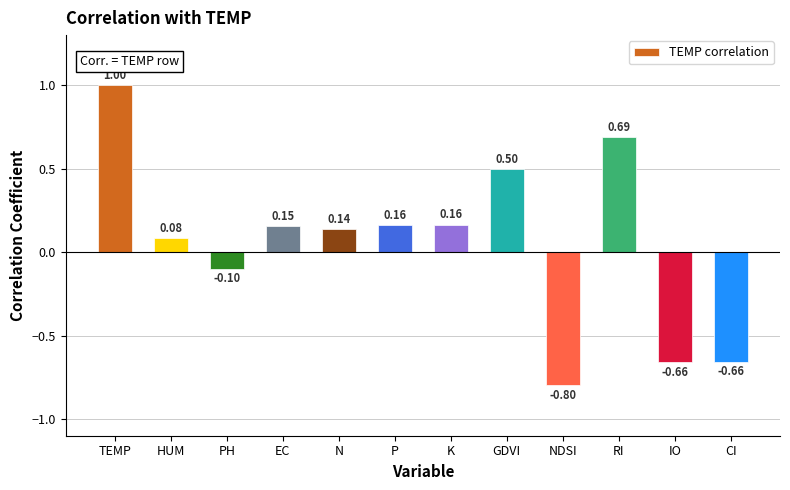

What is the smallest value displayed?

-0.8